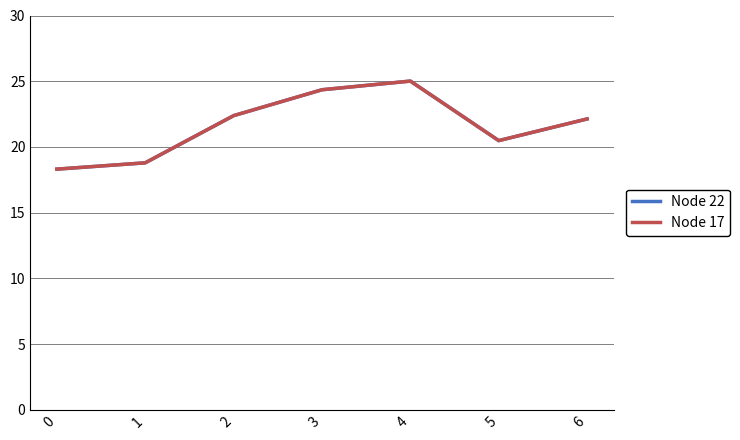

Is this an area chart (filled region under the line)?

No